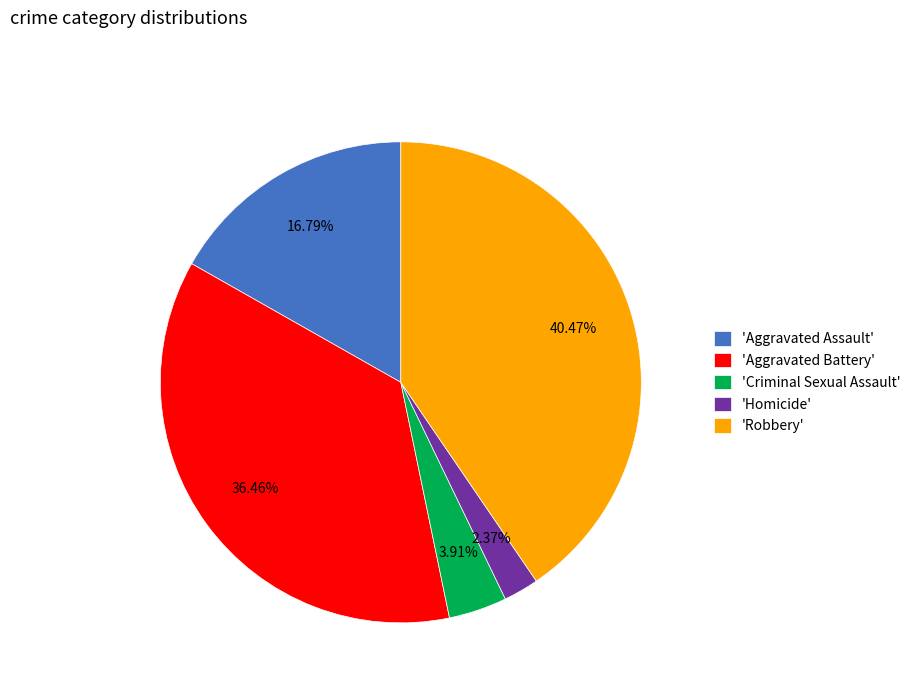

Approximately how many times larger is the value at 'Aggravated Assault' compared to 'Aggravated Battery'?

0.5